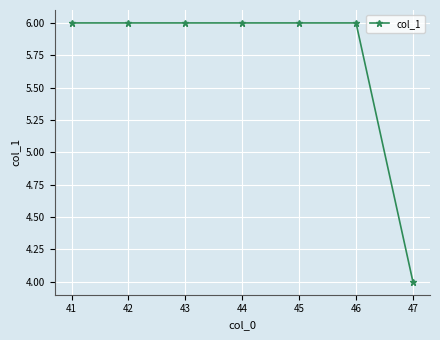

Reading left to right, extract all data points from this chart.

6	6	6	6	6	6	4